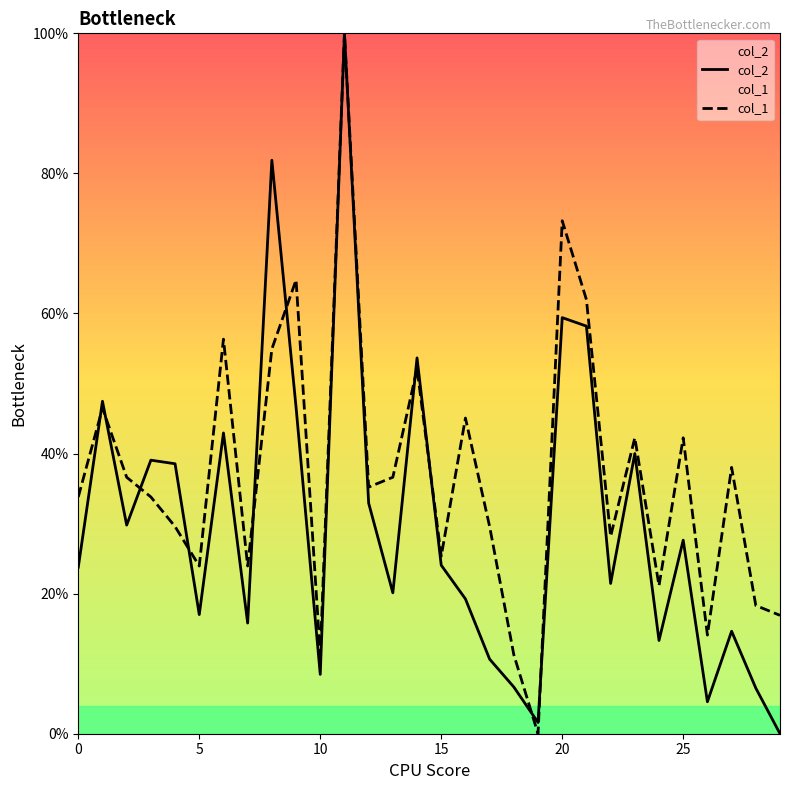

What is the difference between the maximum and minimum values in the col_2 series?

100.0